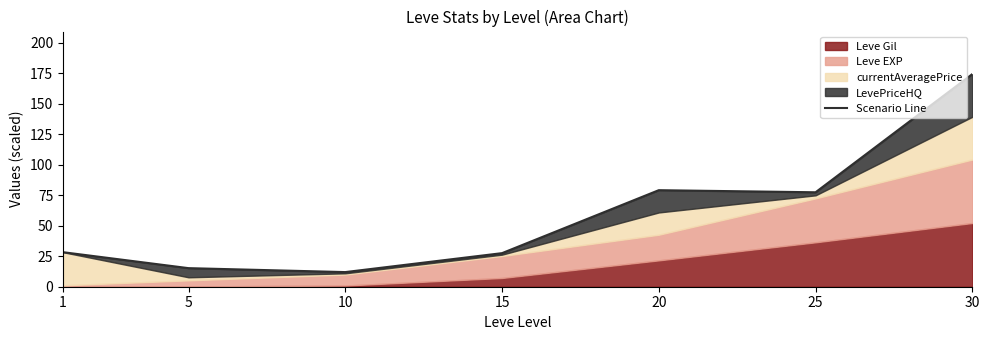

What is the difference between the maximum and minimum values?

162.2